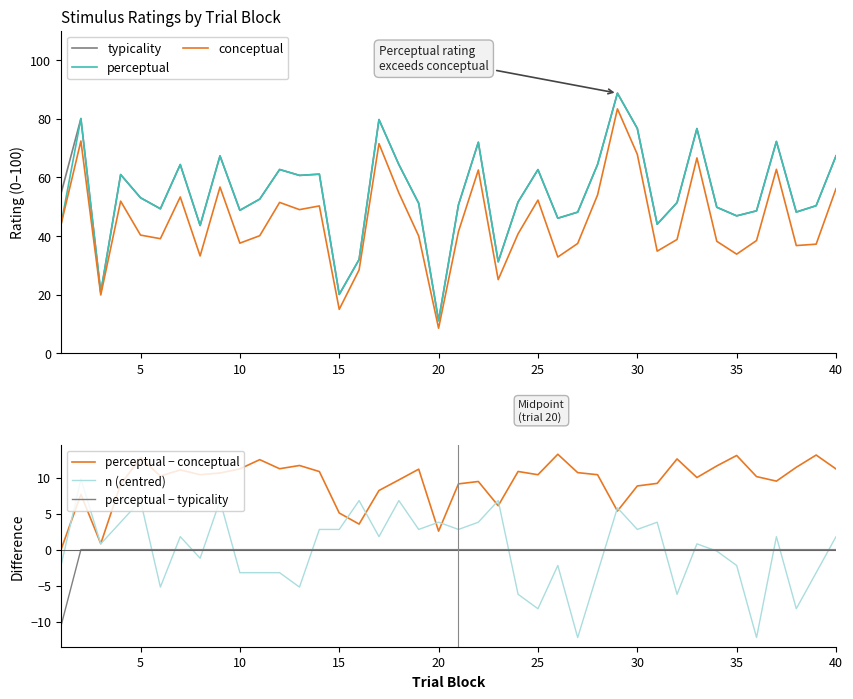

True or false: perceptual has a value of 76.7 at 30.

True